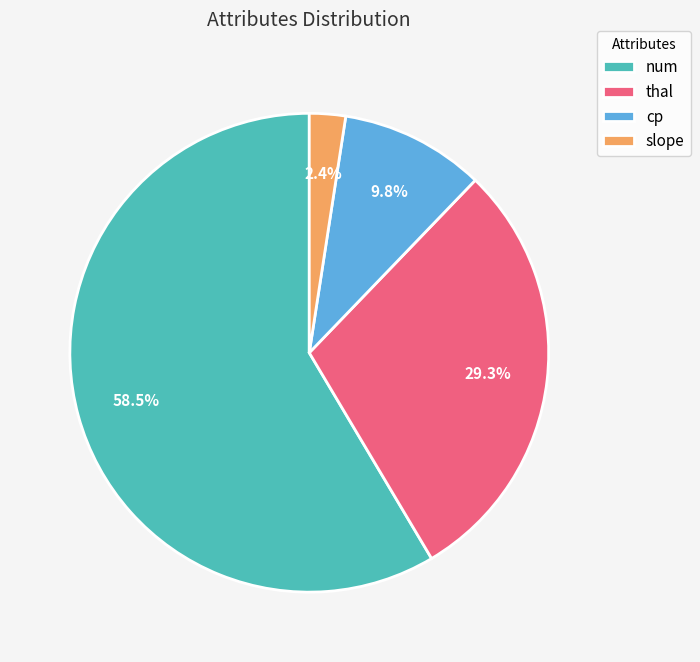

Which has a higher value, thal or slope?

thal